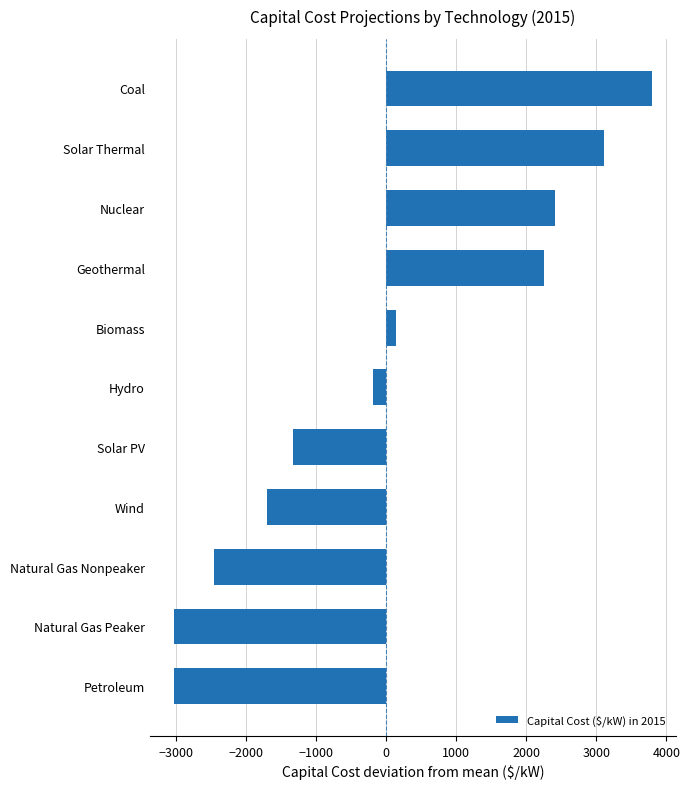

The chart shows a value of -521.0 at Wind. True or false?

False